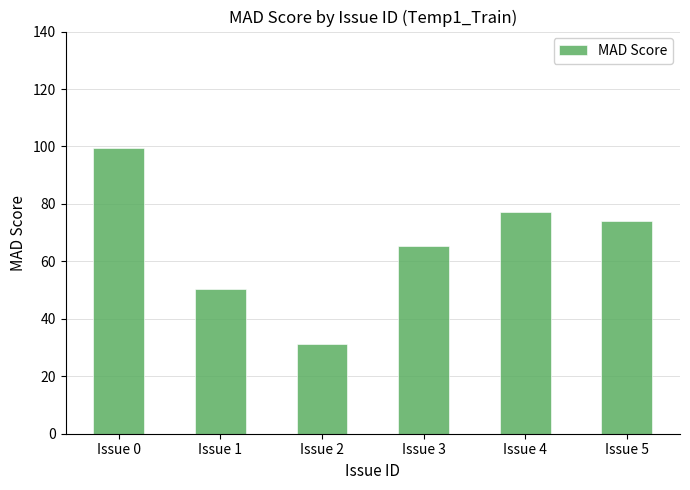

Rank the categories by value from lowest to highest.

Issue 2, Issue 1, Issue 3, Issue 5, Issue 4, Issue 0